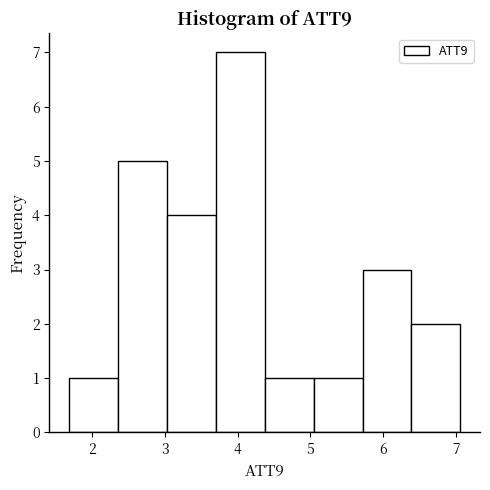

Which range on the x-axis has the tallest bar?

3.7 to 4.4